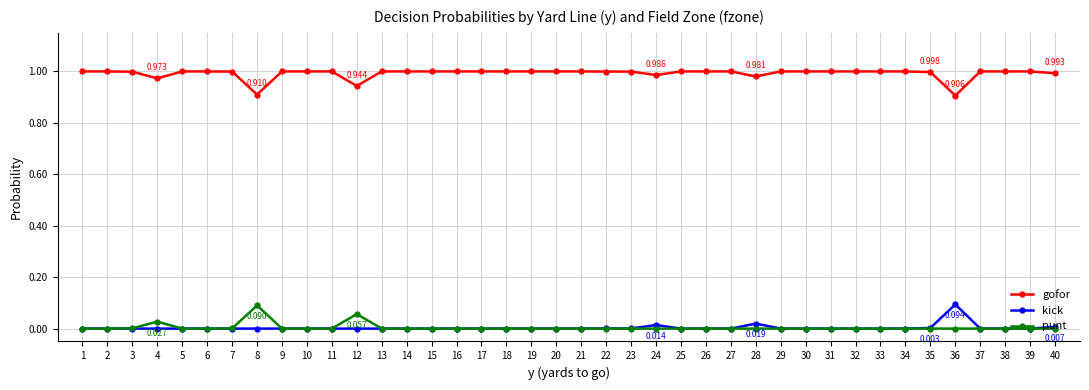

Rank the series at 36 from highest to lowest value.

gofor, kick, punt